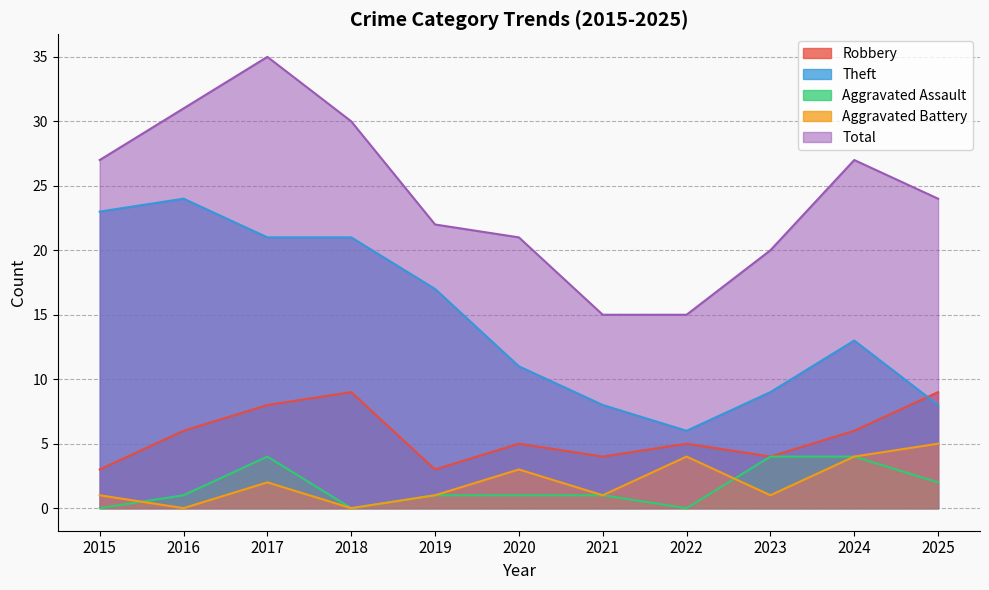

What is the approximate value of Theft at 2019?

17